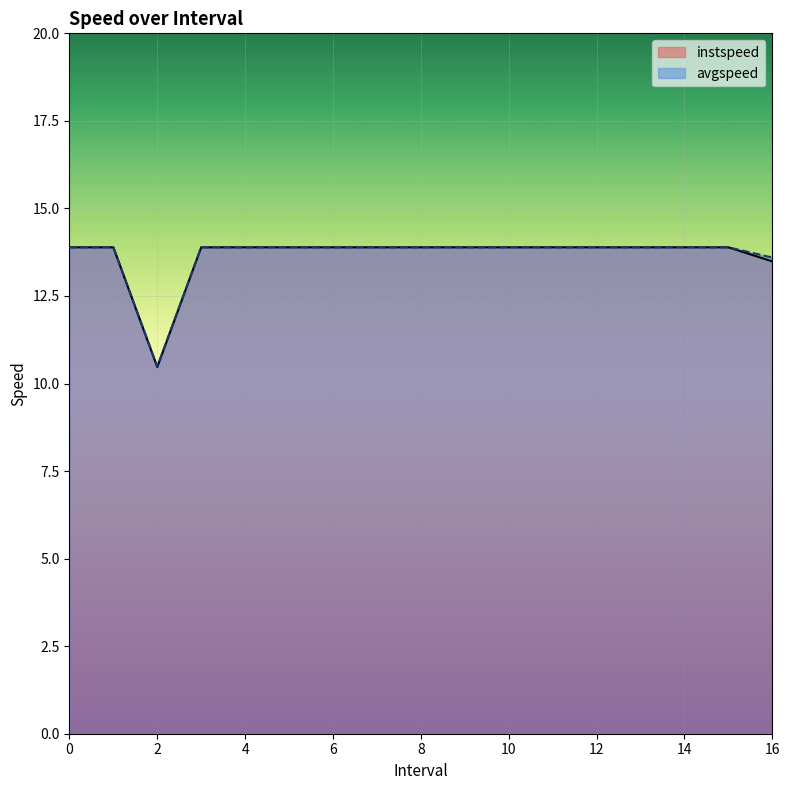

Does the chart display data point markers on the line(s)?

No